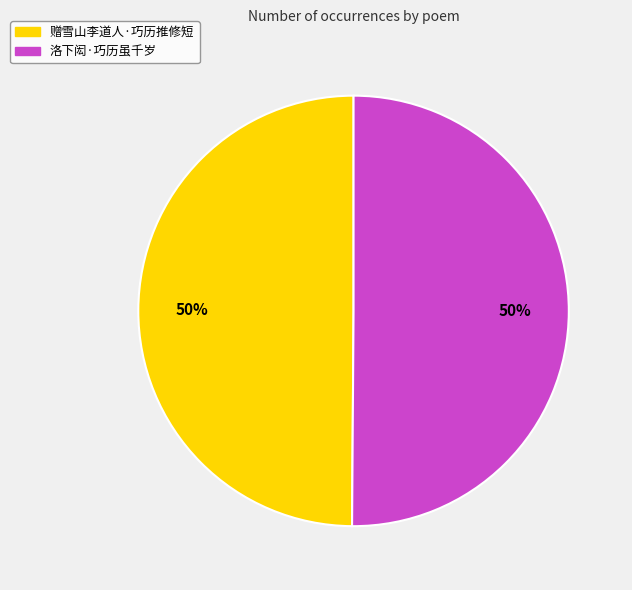

Approximately how many times larger is the value at 洛下闳·巧历虽千岁 compared to 赠雪山李道人·巧历推修短?

1.0